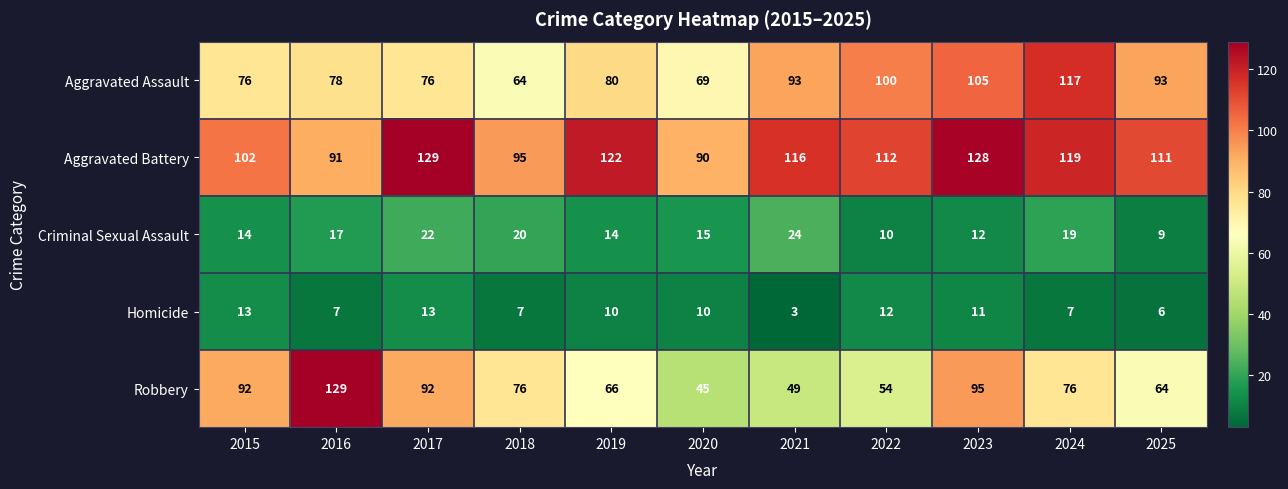

What is the difference between the highest and lowest values at 2023?

117